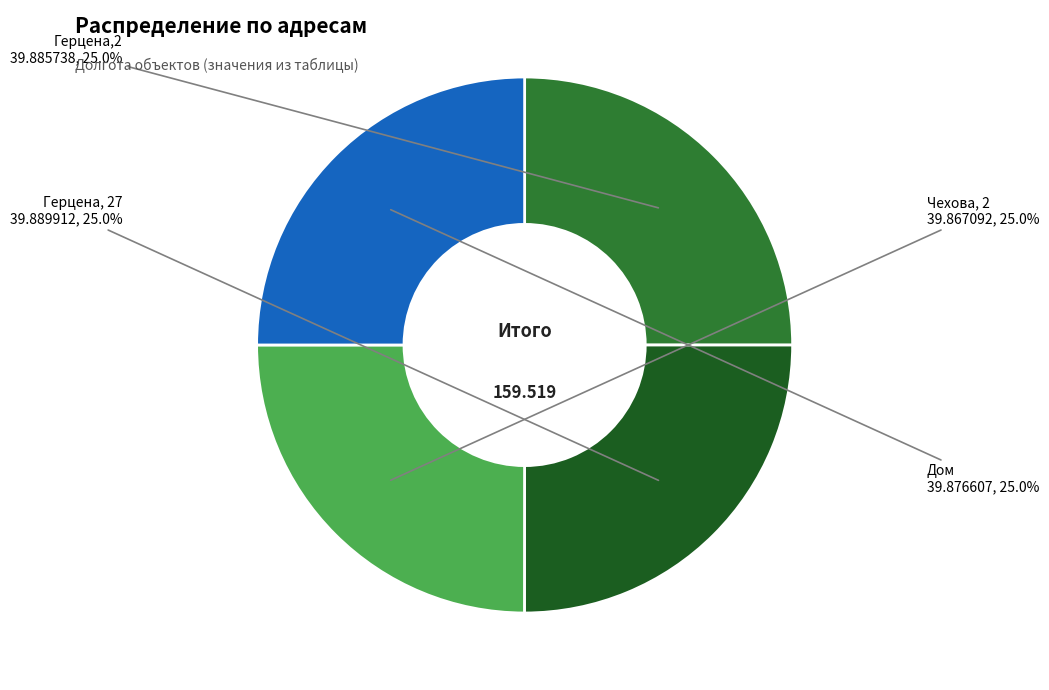

What portion of the pie excludes Герцена,2?

75.0%